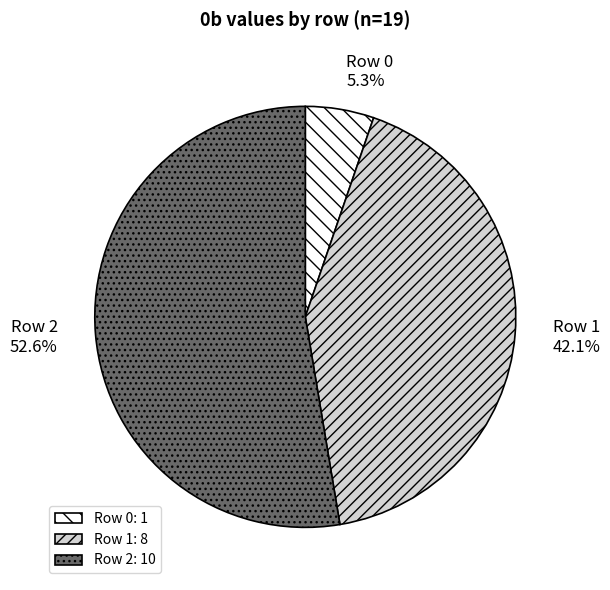

Is there any slice that represents more than half of the pie?

Yes